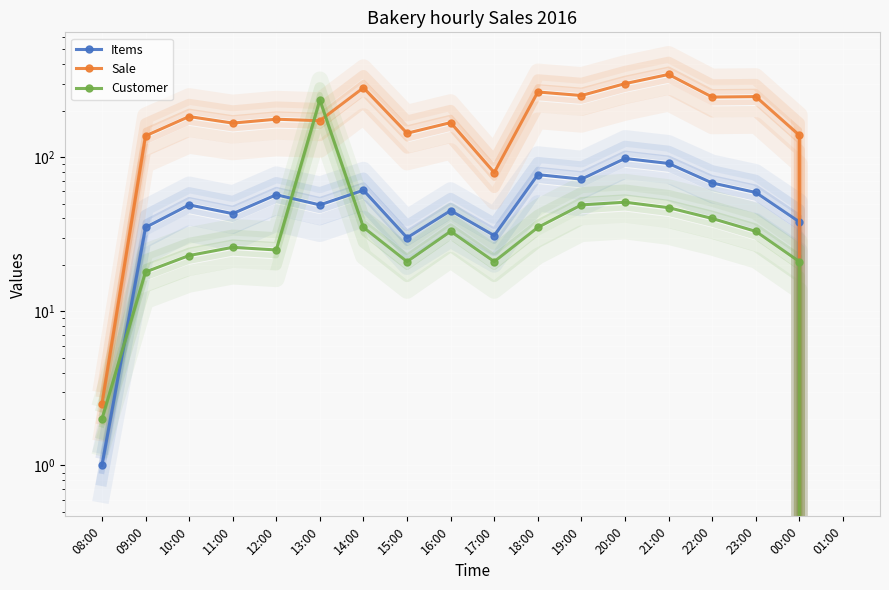

True or false: Customer has more than 1 interior local peaks.

True